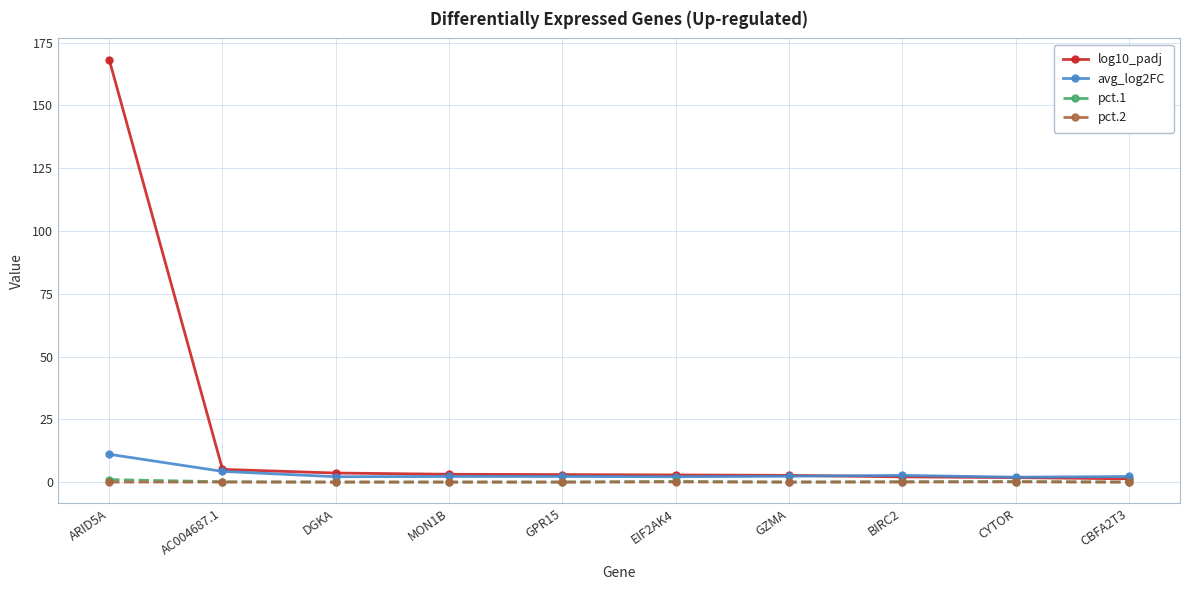

Does the chart have visible grid lines?

Yes